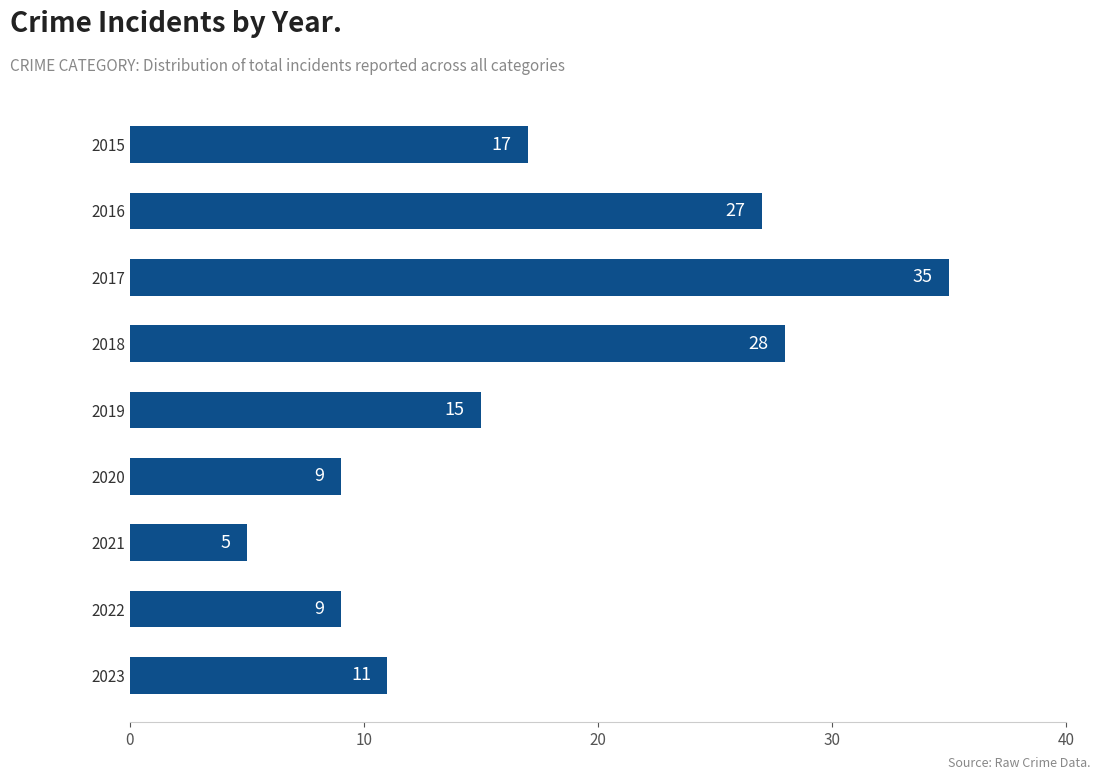

Between 2020 and 2021, which is larger?

2020